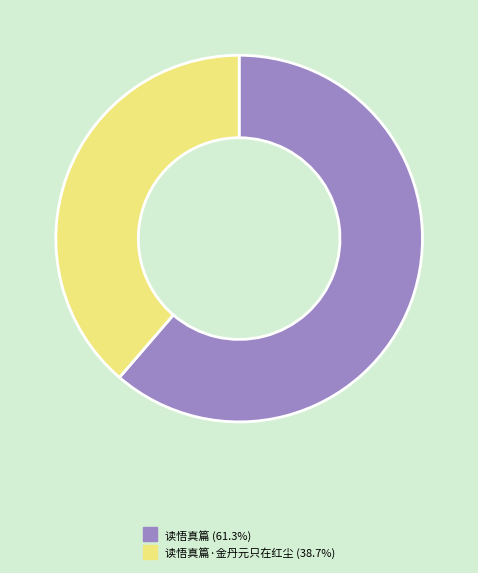

Is there any slice that represents more than half of the pie?

Yes